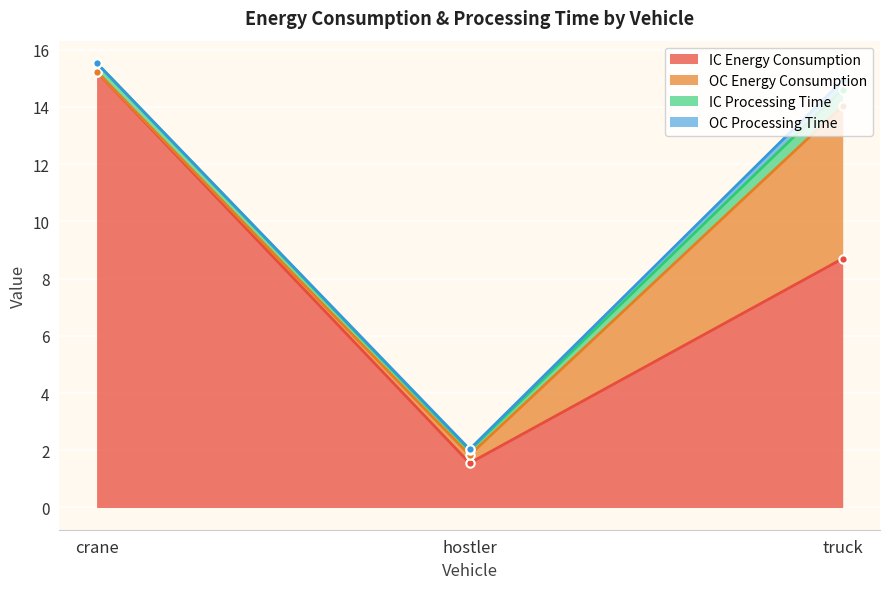

At which label does OC Processing Time reach its peak?

truck